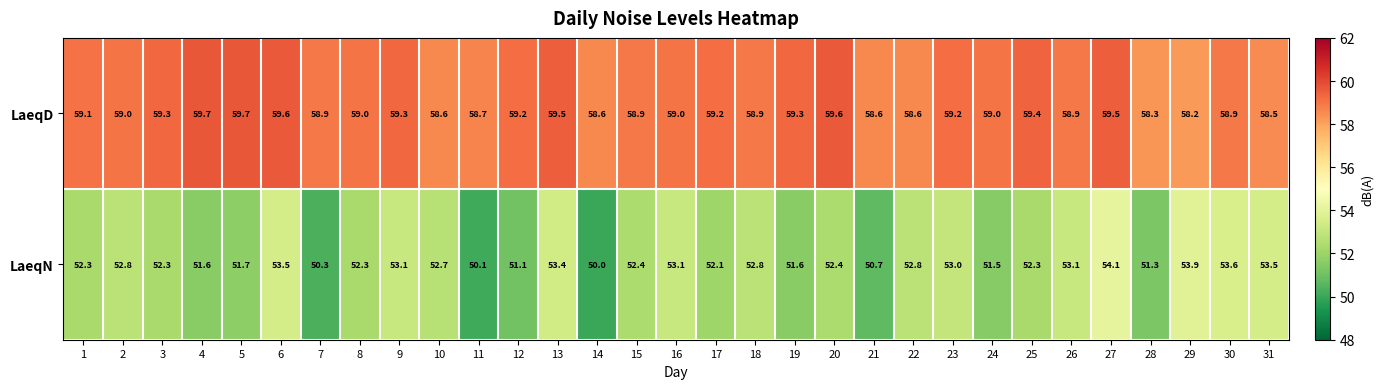

Which series has the widest spread of values?

LaeqN